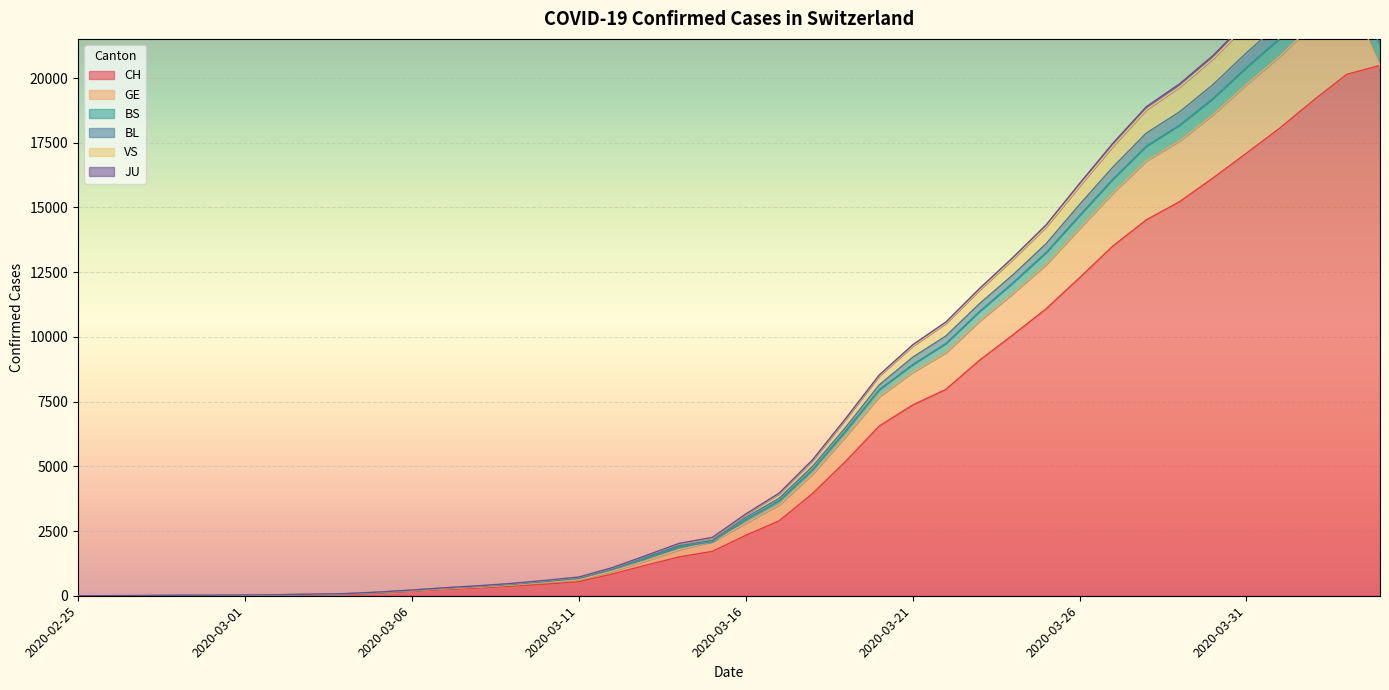

How many data points in VS are above 3024?

19